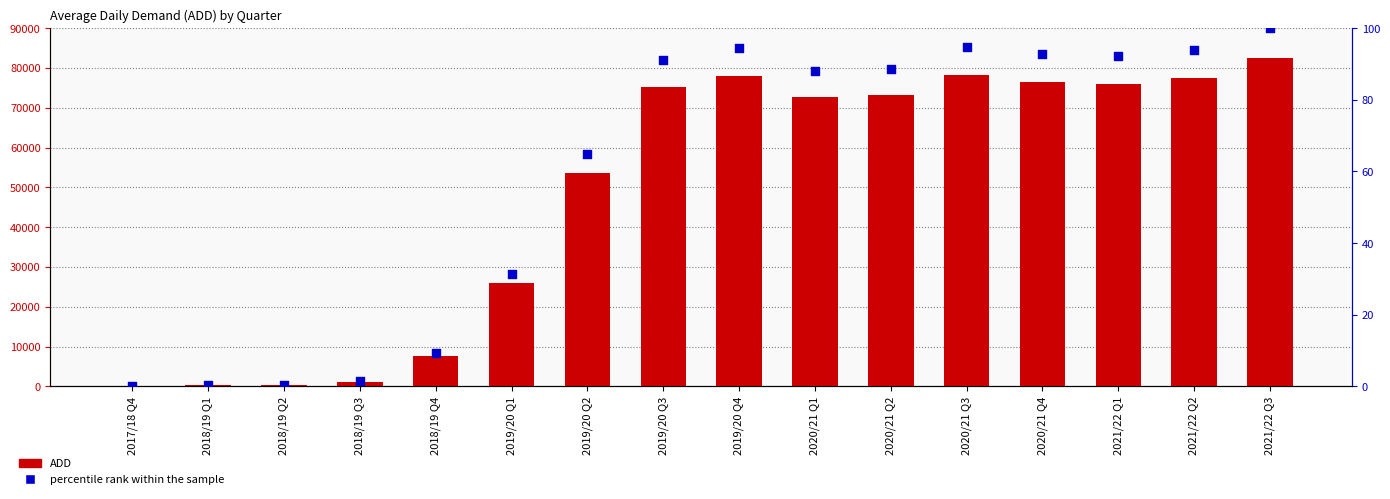

Which series contains the lowest Y value?

percentile rank within the sample